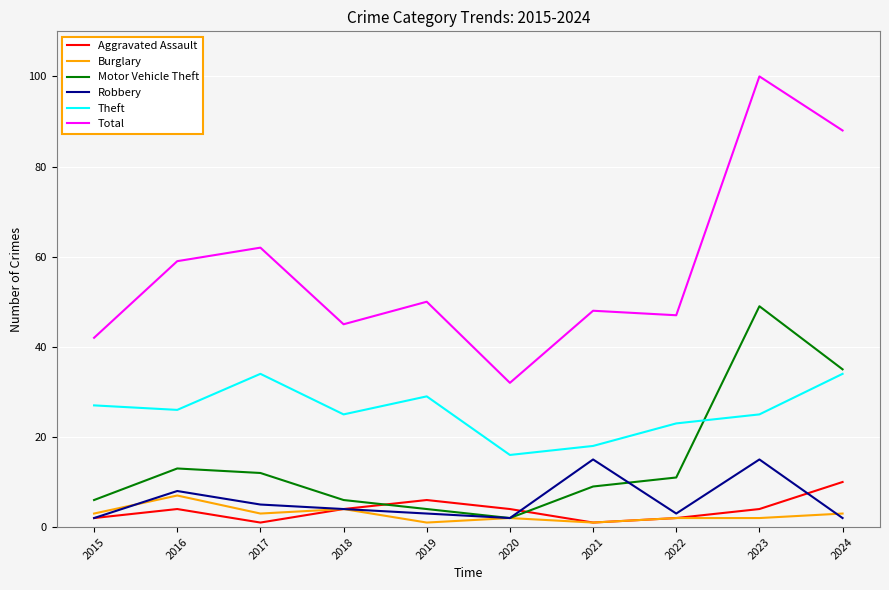

How many Burglary values are between 2 and 3?

6